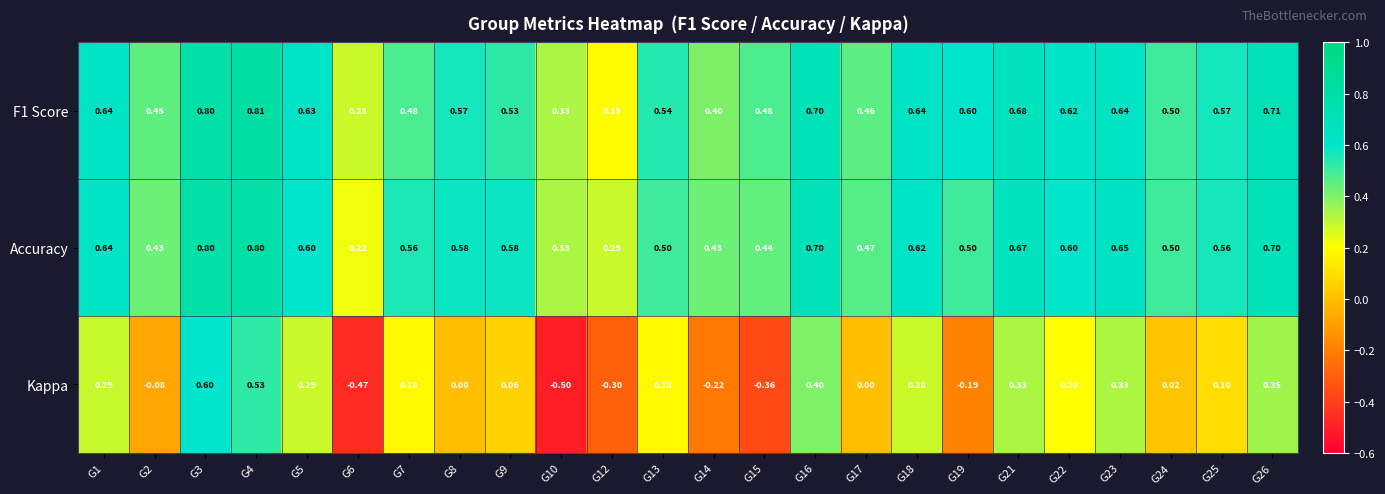

At how many categories does at least one series exceed 0?

24